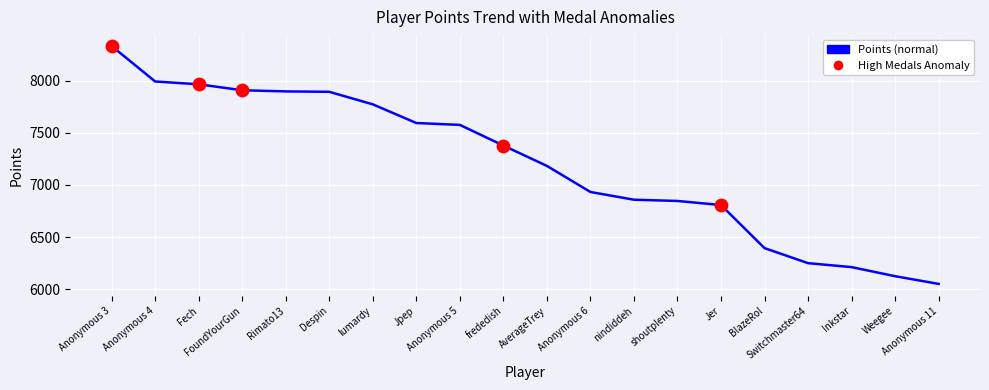

Which has a higher value, Jpep or Jer?

Jpep